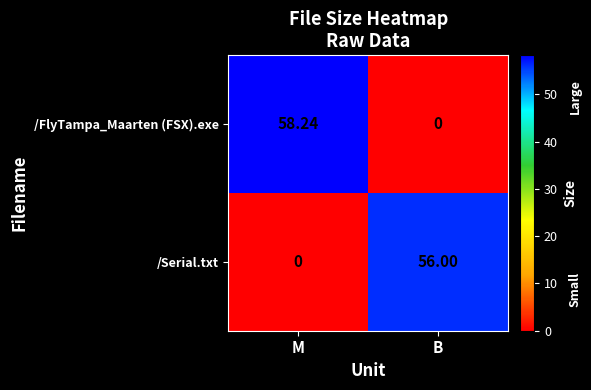

Which series has the largest range (max minus min)?

/FlyTampa_Maarten (FSX).exe